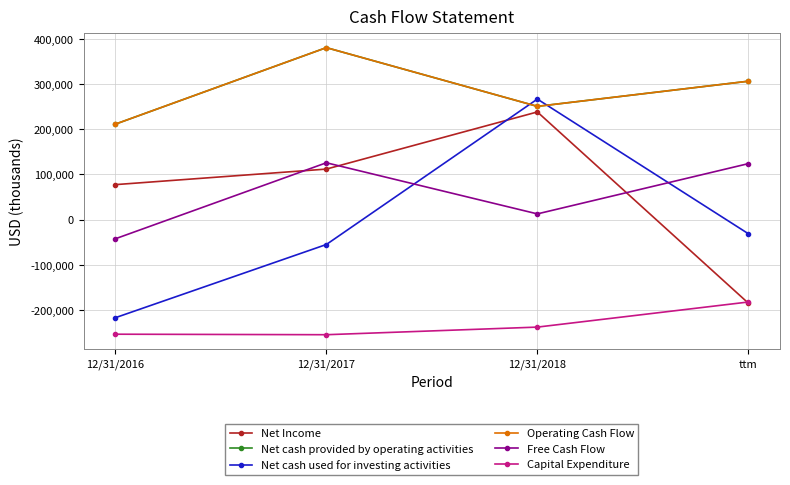

True or false: Operating Cash Flow and Net Income intersect in this chart.

False